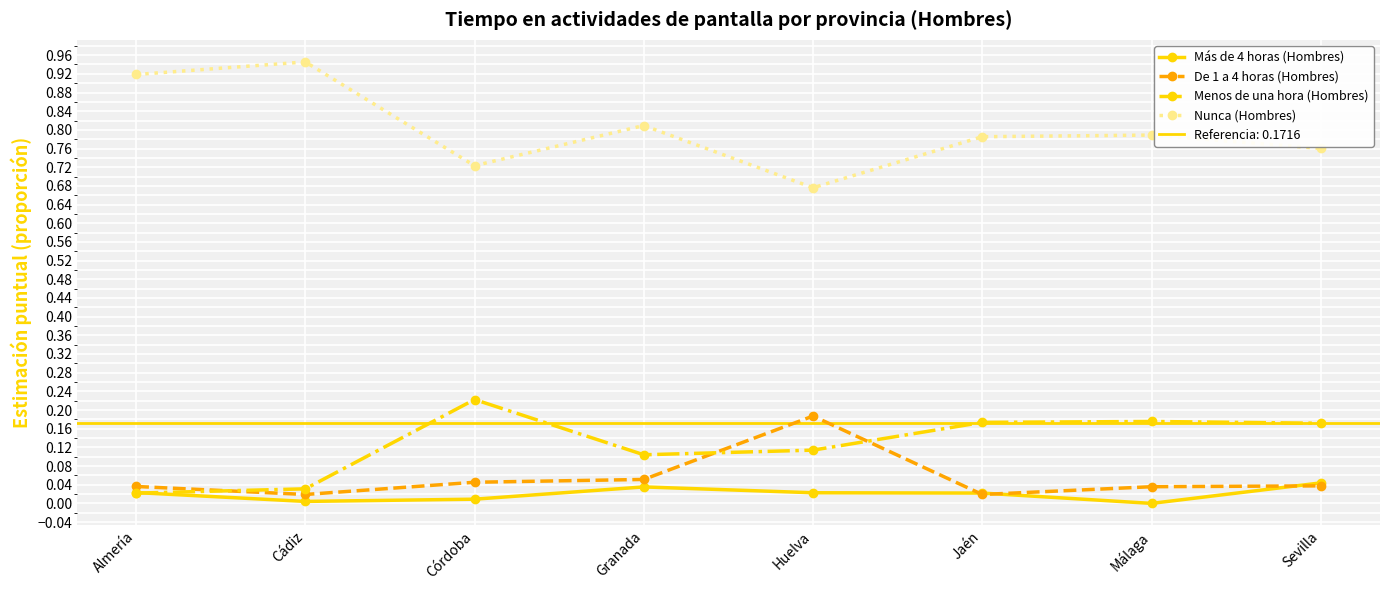

What is the label of the 6th point from the right?

Córdoba